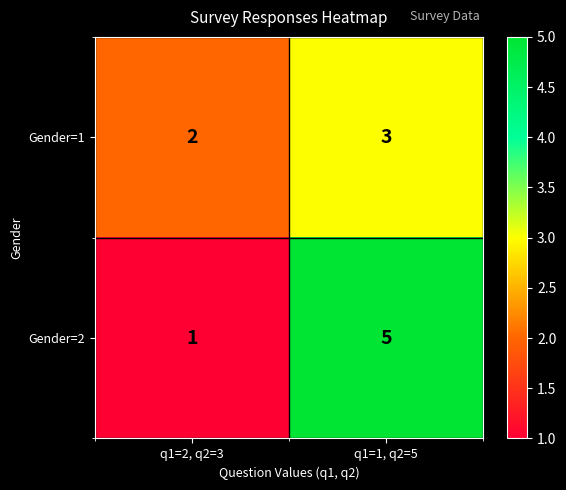

Reading right to left, what are all the values shown in this chart?

Gender=1: 3	2
Gender=2: 5	1